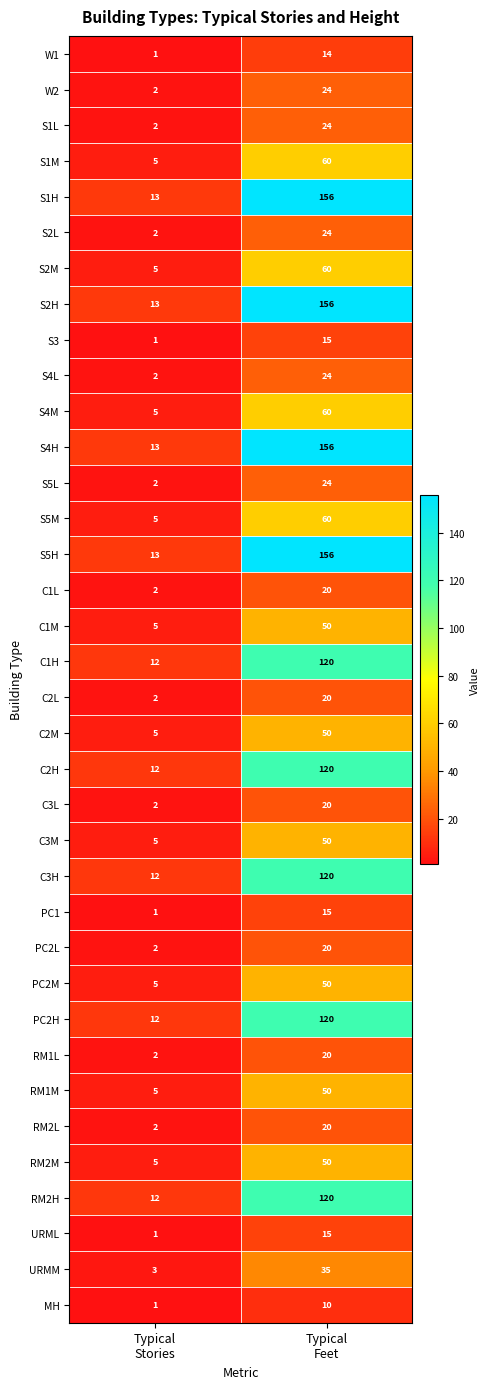

What is the difference between the maximum and minimum values in the S1H series?

143